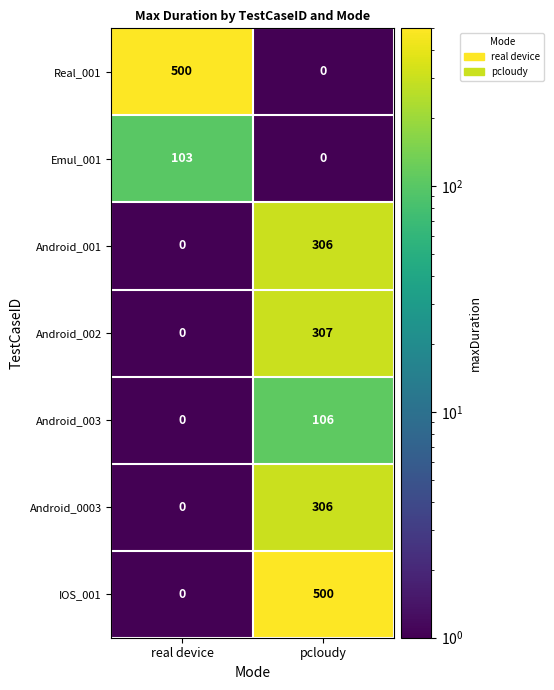

What is the difference between the highest and lowest values at real device?

500